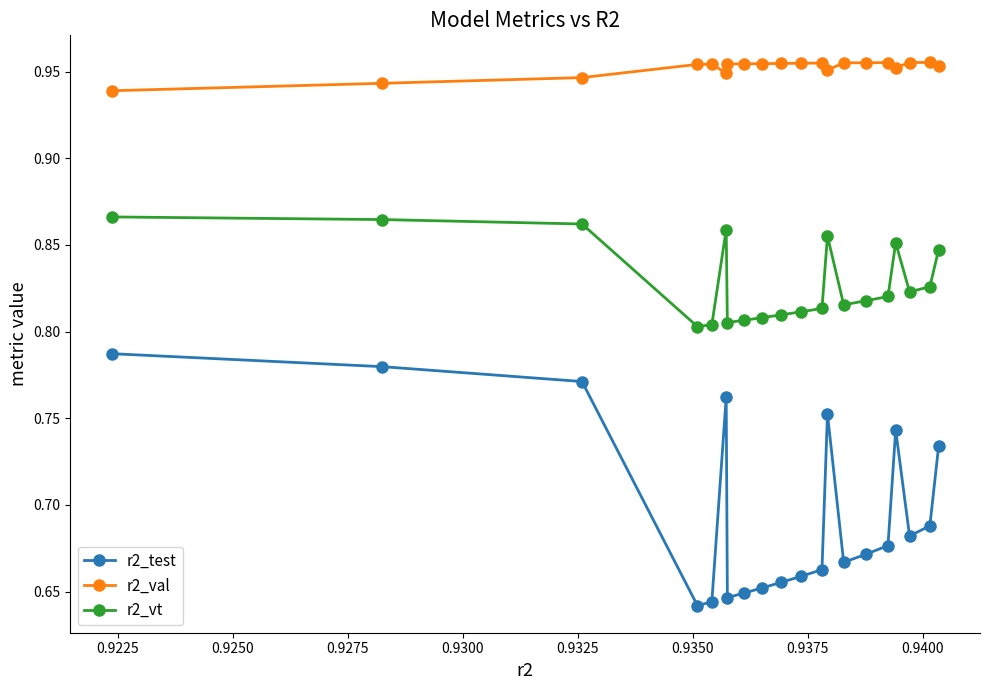

True or false: r2_test has more than 2 points higher than both neighbors.

True